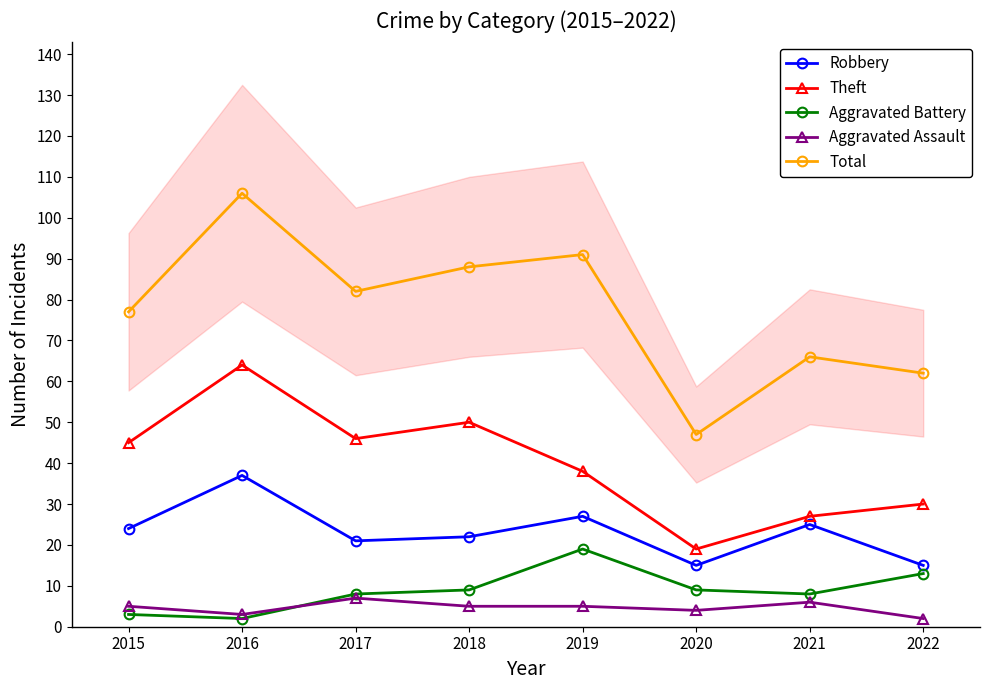

What is the difference between the maximum and minimum values in the Theft series?

45